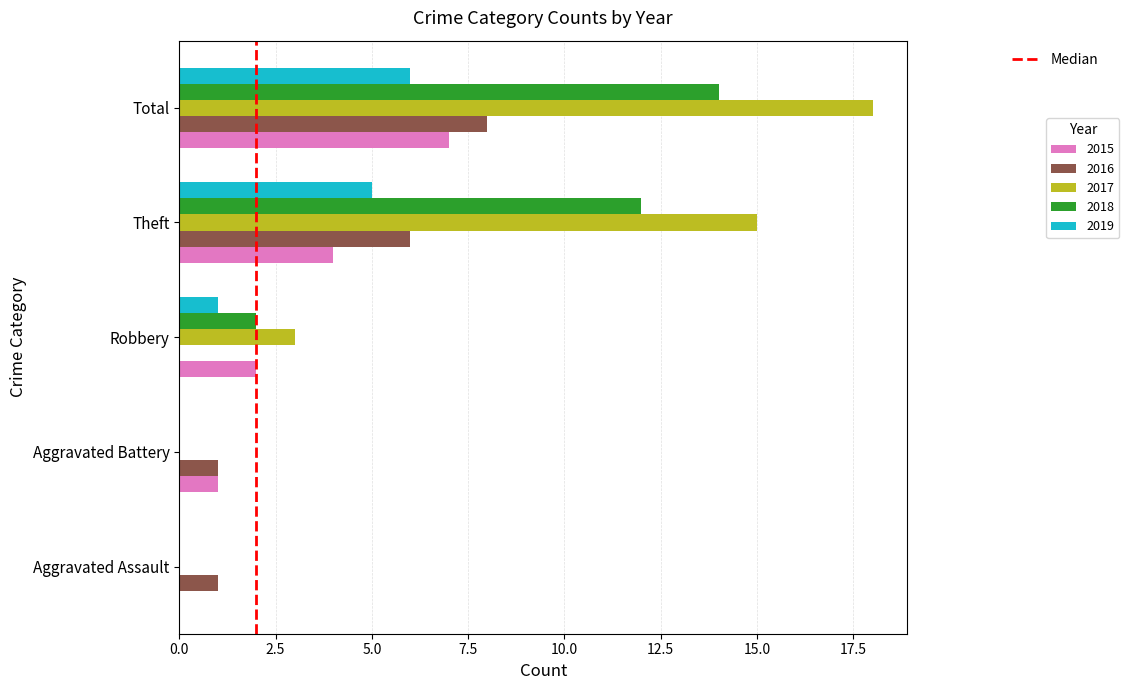

Count the number of data series in this chart.

5